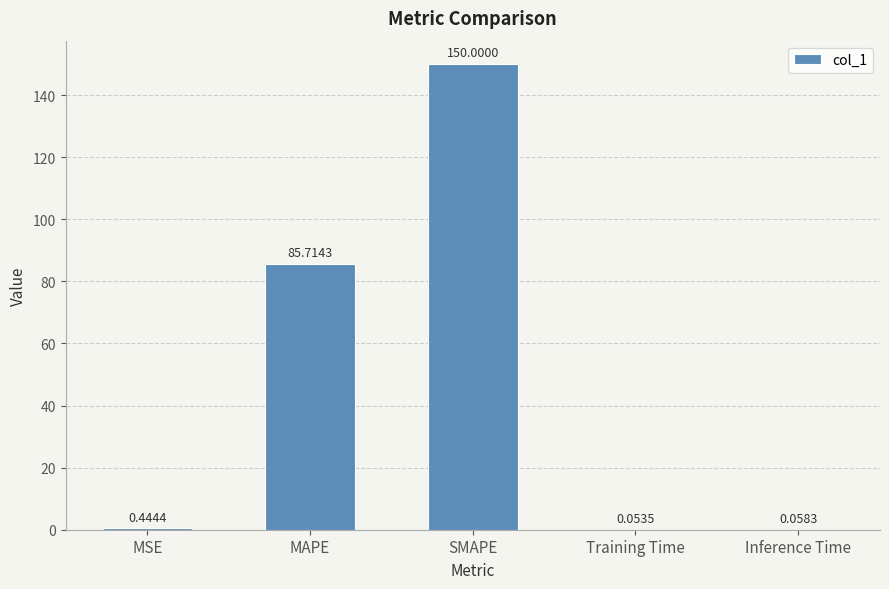

At which category does the chart reach its peak across all series?

SMAPE